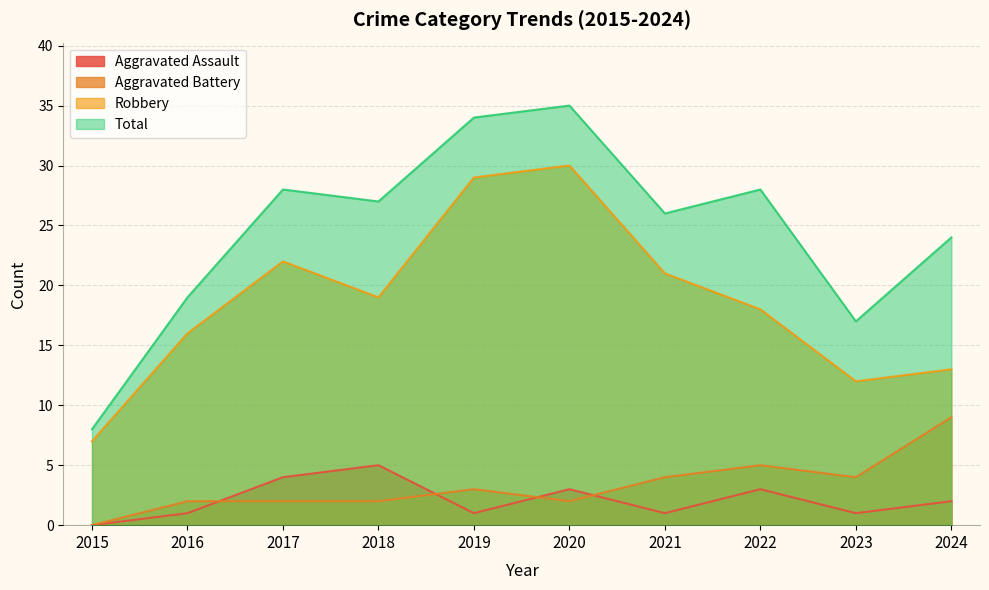

How many lines are shown in the chart?

4